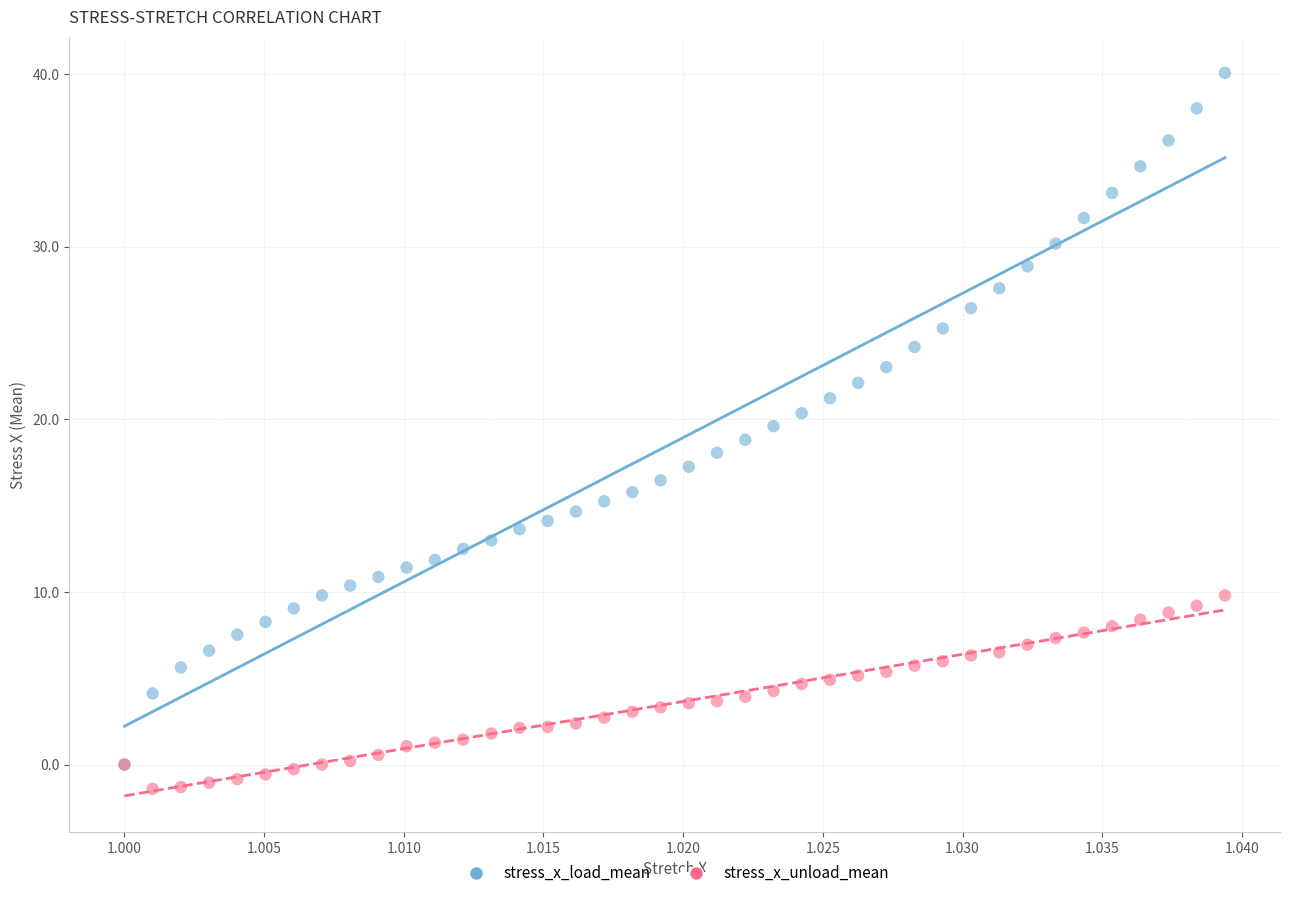

Which series reaches the minimum Y coordinate?

stress_x_unload_mean